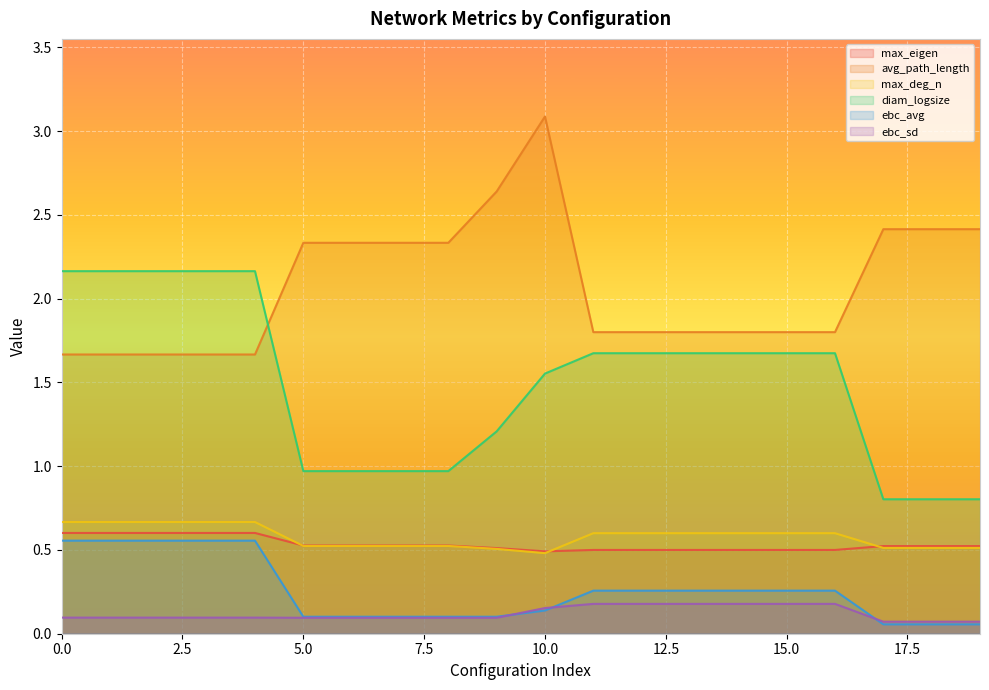

At which label does max_eigen reach its minimum?

10